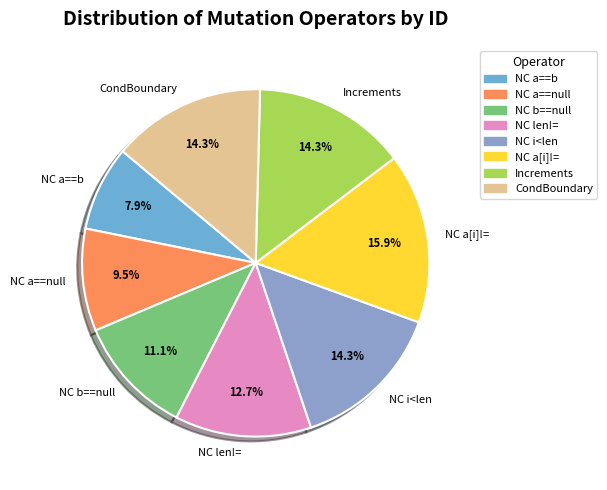

To the nearest percent, what is the average slice percentage?

12%